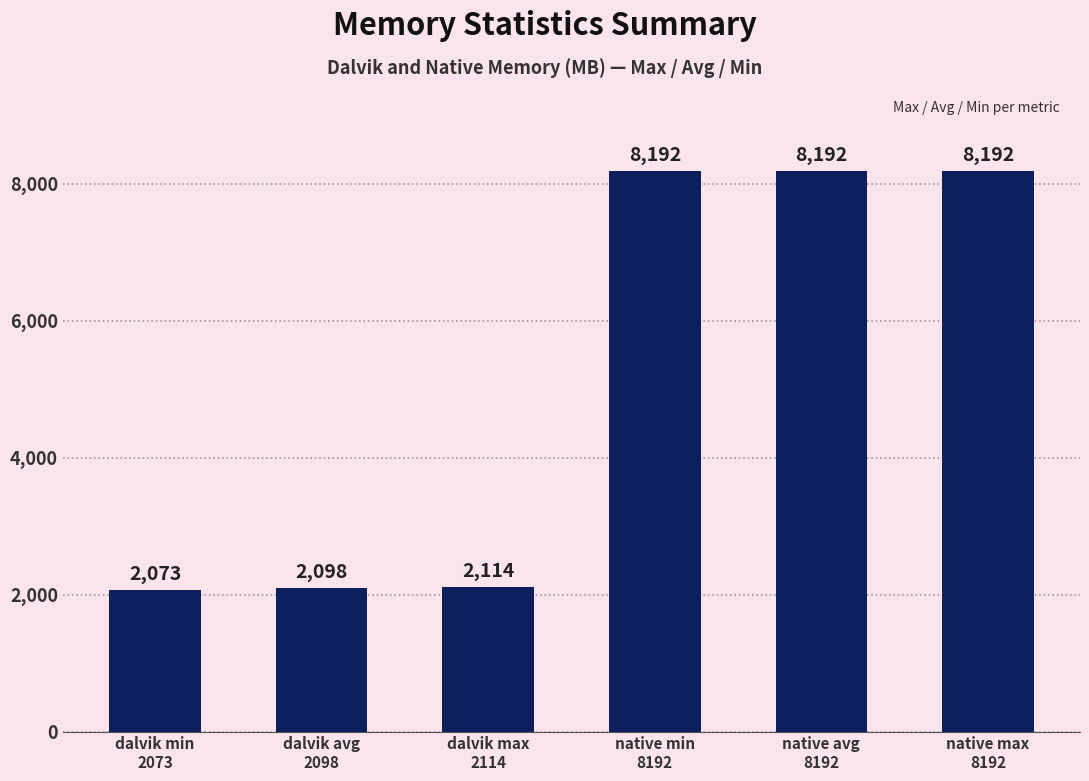

What is the average value?

5144